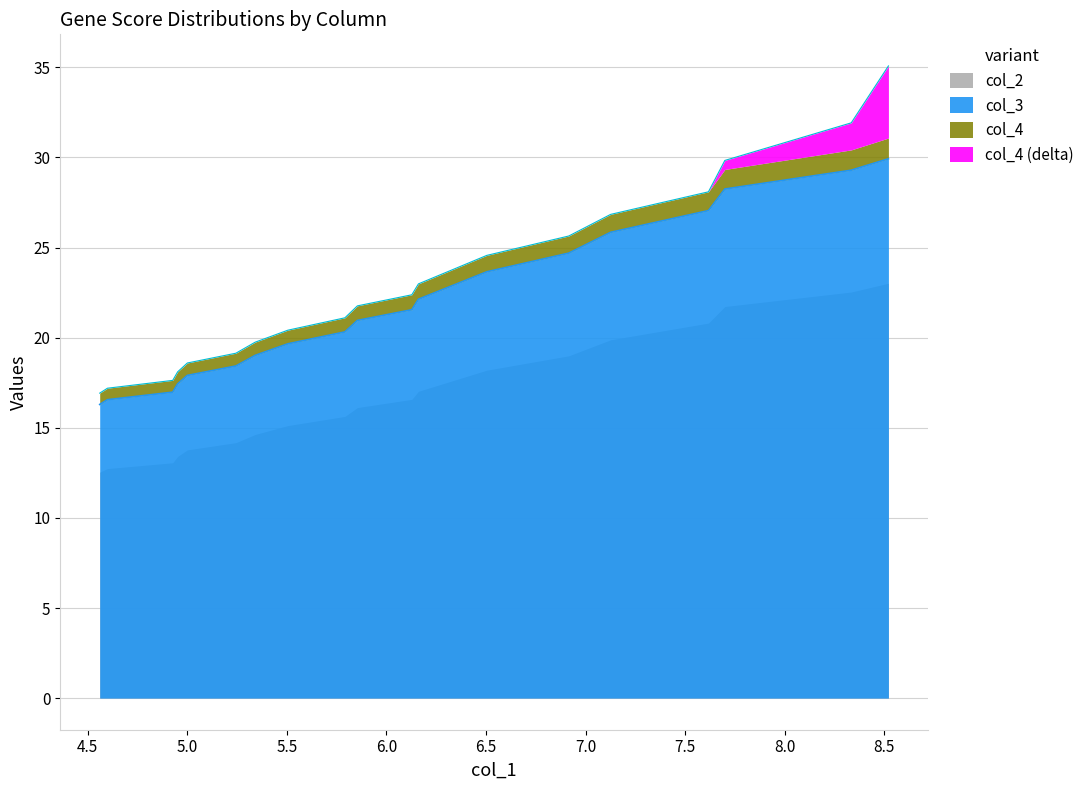

What is the maximum value for col_3?

29.9